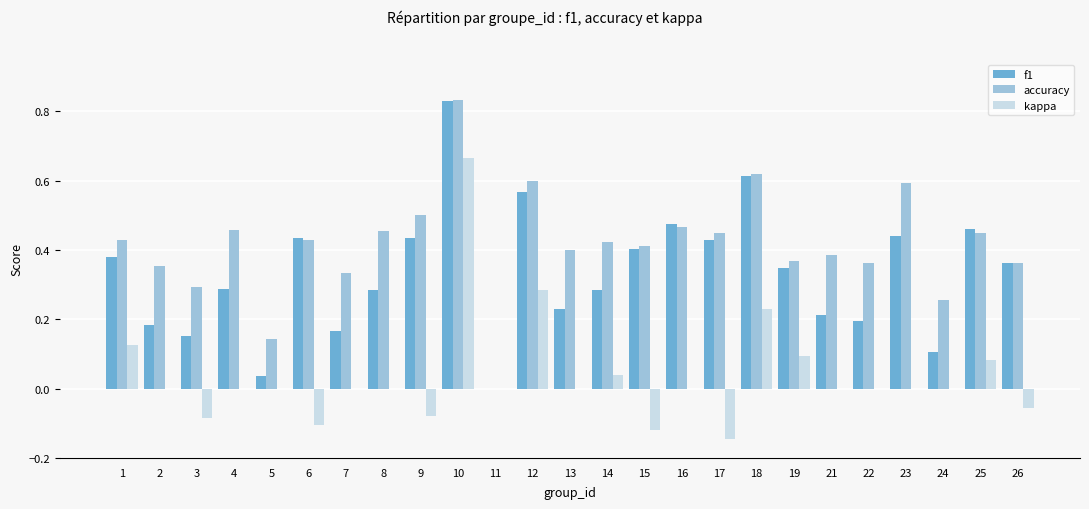

How many values in accuracy are above zero?

24